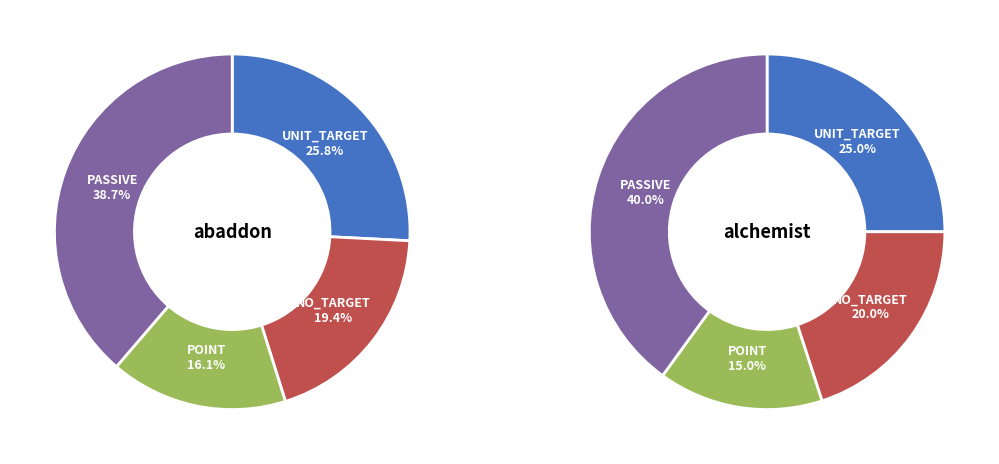

True or false: alchemist accounts for 21% of the total.

True